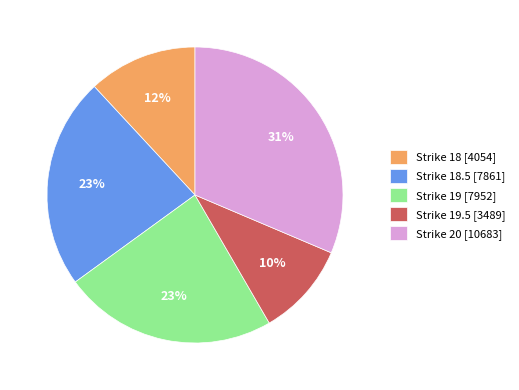

Is there any slice that represents more than half of the pie?

No